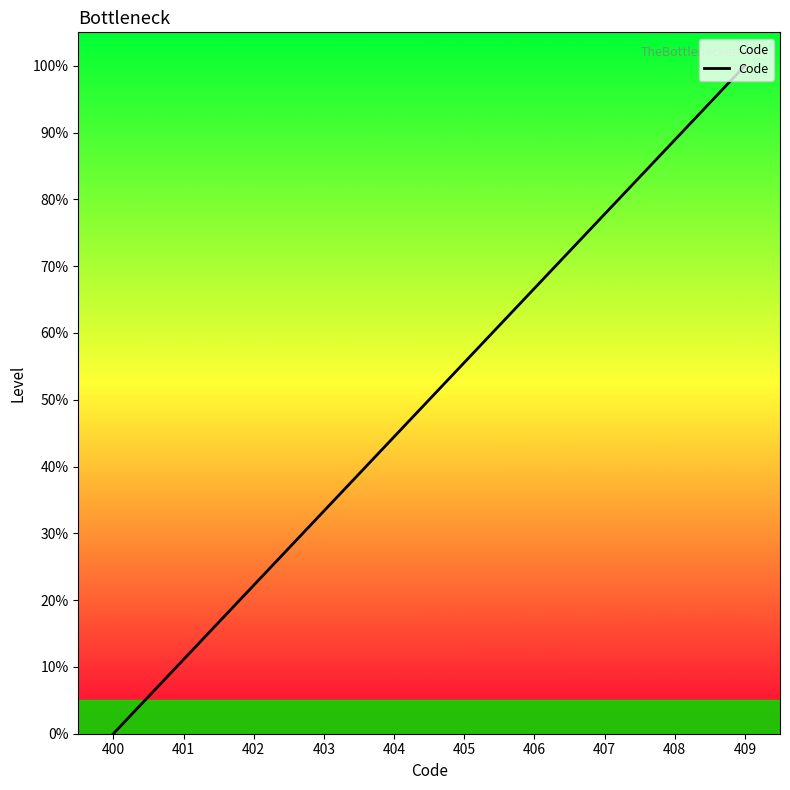

What is the value of the 6th point from the left?

55.6